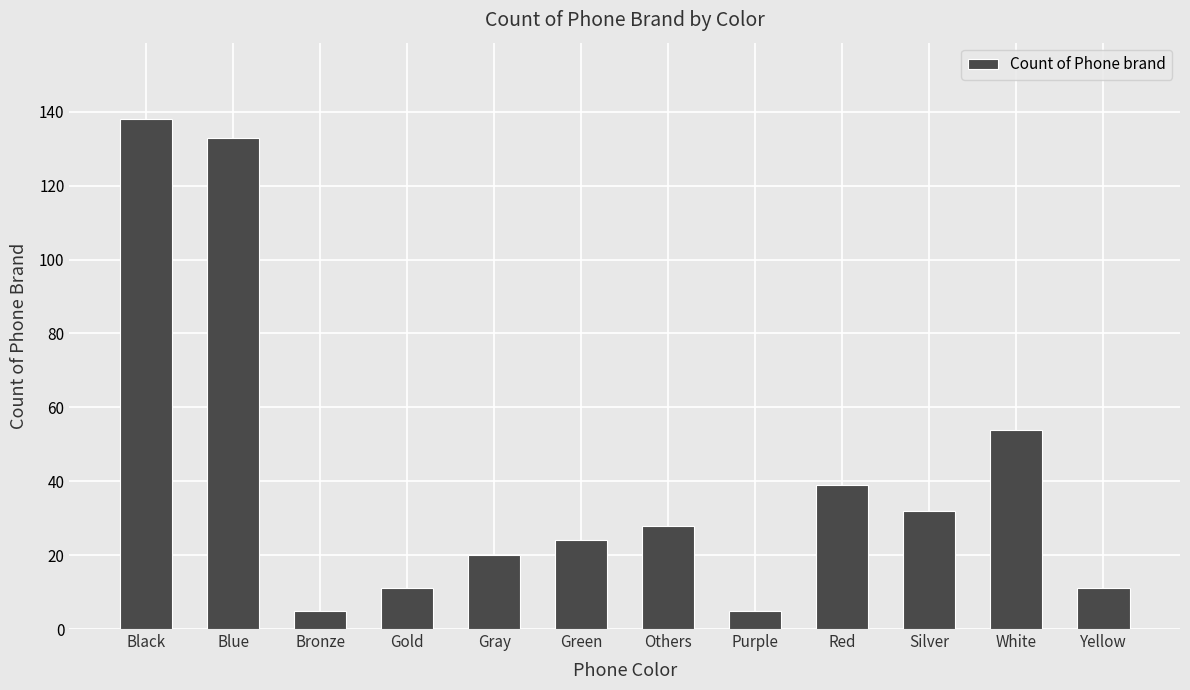

What is the ratio of the value at Purple to the value at Bronze?

1.0